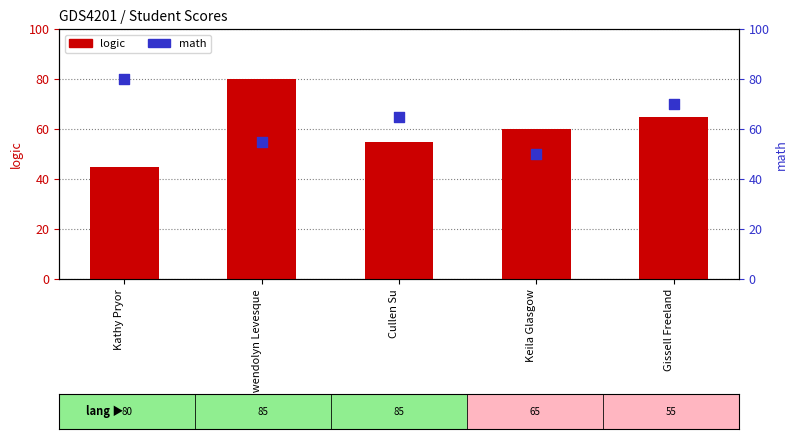

Which series reaches the maximum Y coordinate?

logic